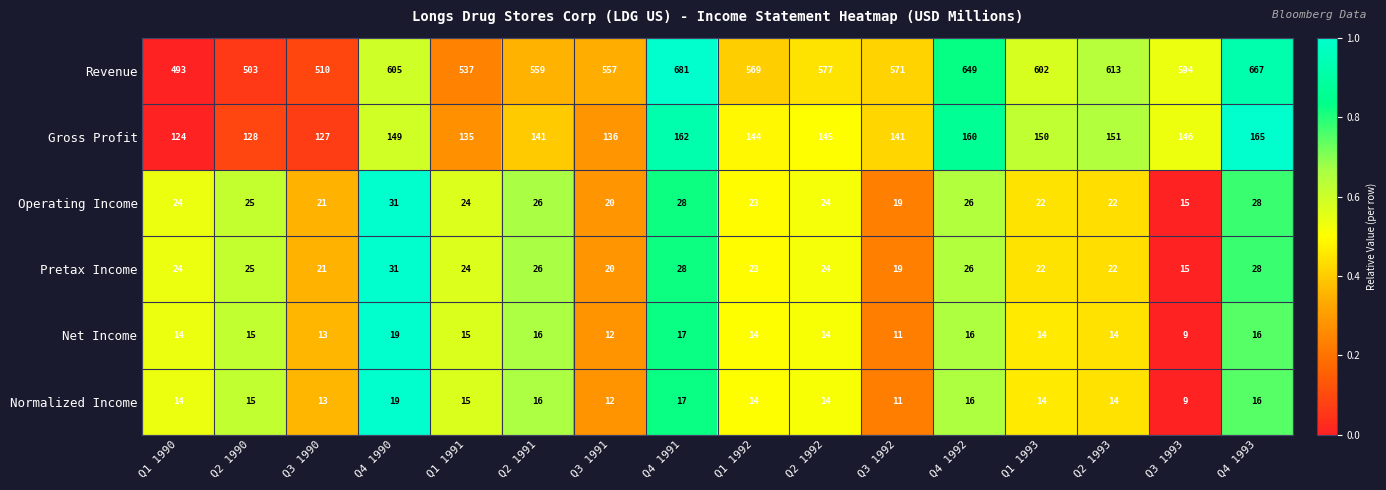

What is the sum of all Gross Profit values?

2304